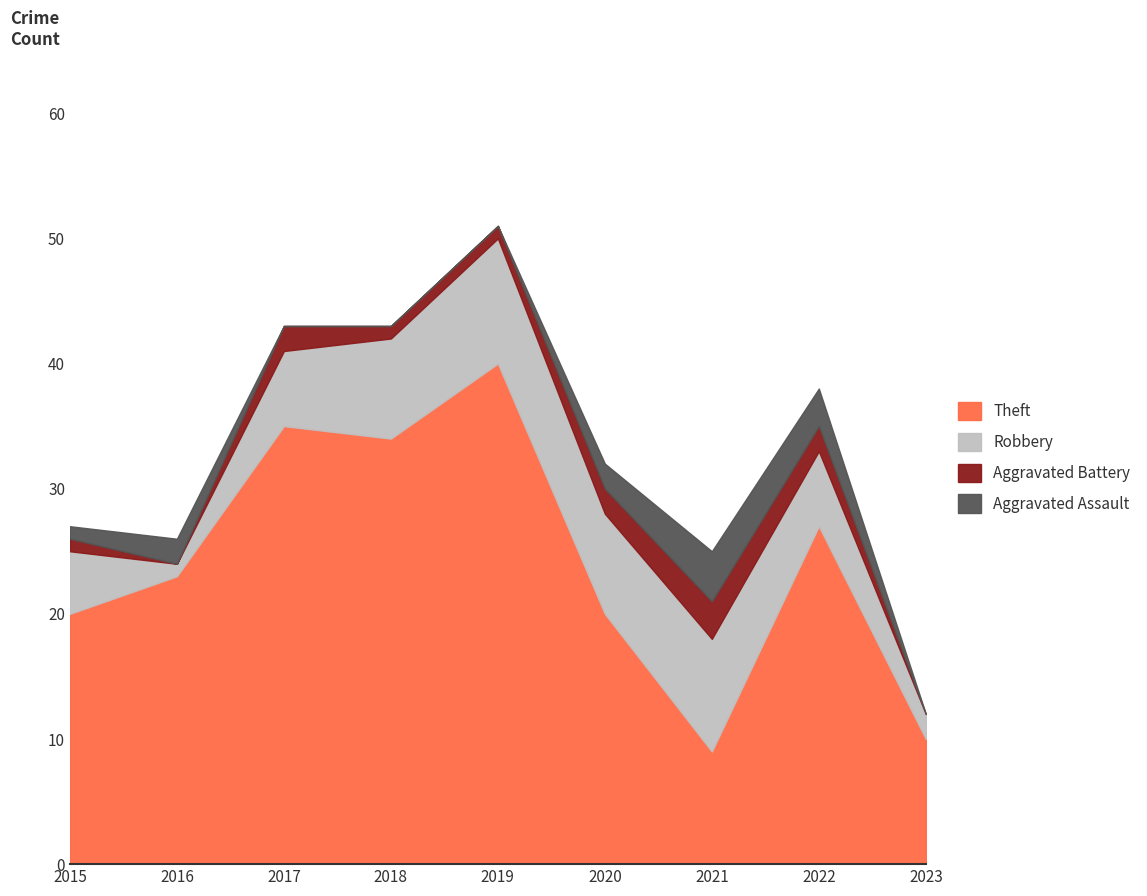

True or false: Aggravated Assault has a value of 3 at 2022.

True